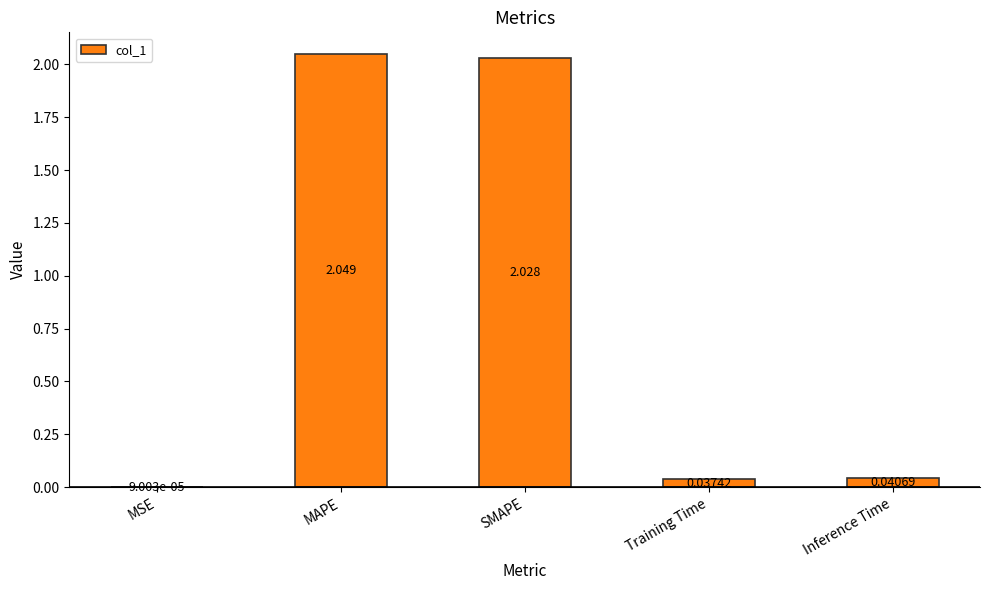

Which category has the highest value across all series?

MAPE